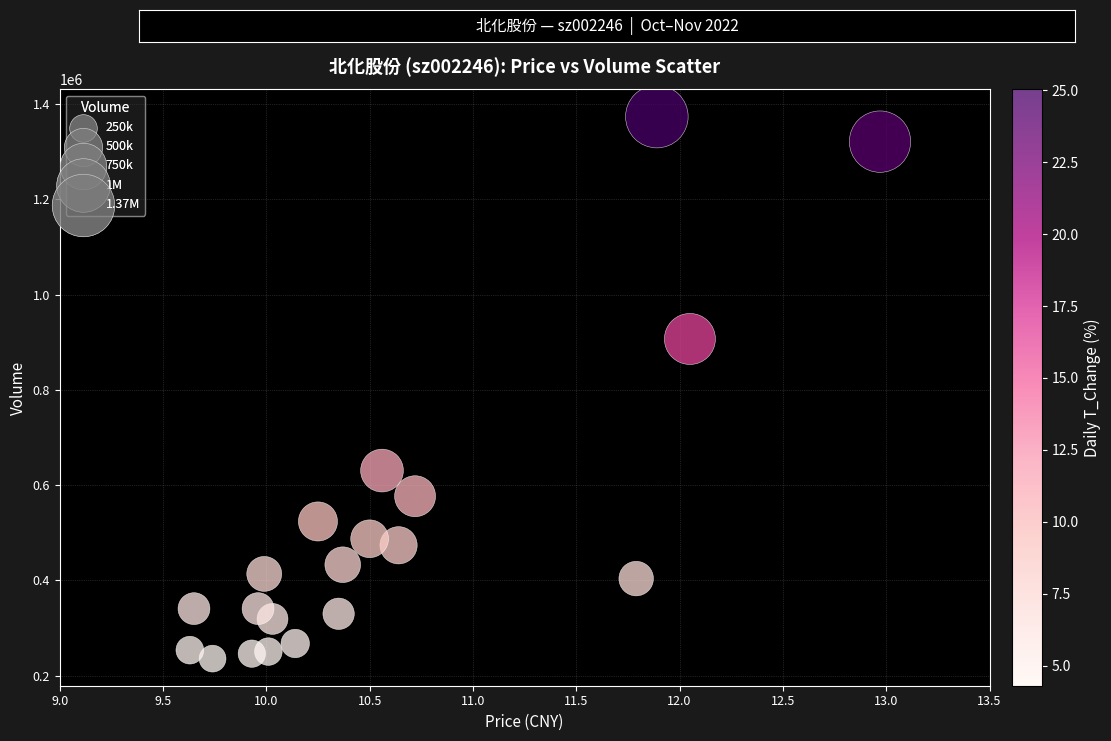

What is the range of Y values (max minus min)?

1138150